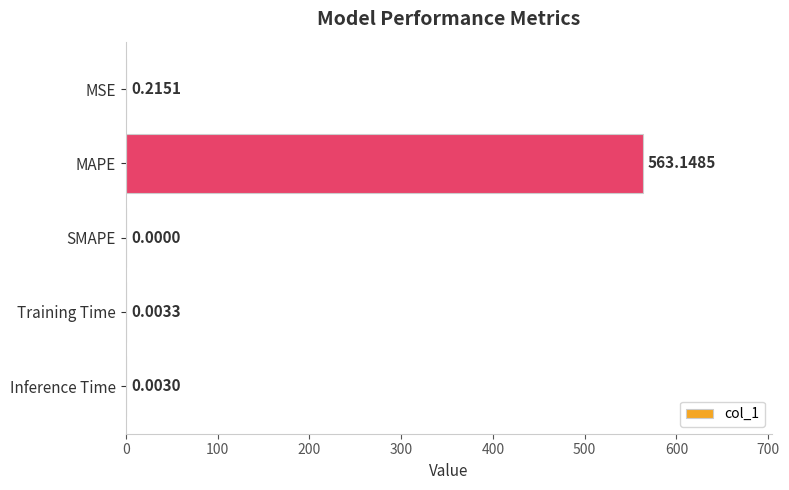

Are the bars horizontal?

Yes